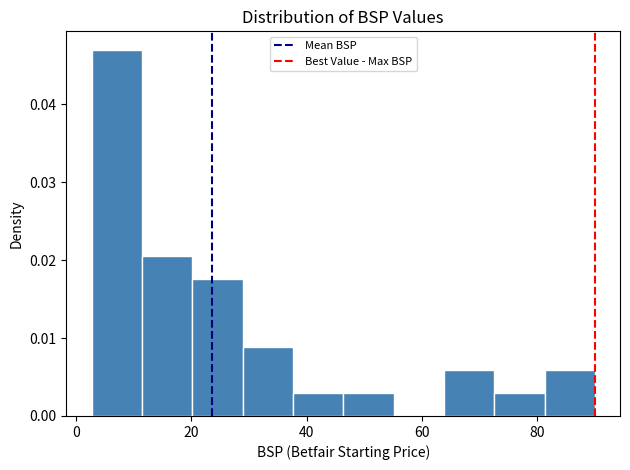

What is the height of the bar covering 2 to 12 on the x-axis? Neither the bar edges nor the heights are printed on the chart, so give them approximately, as read against the axes.

0.047